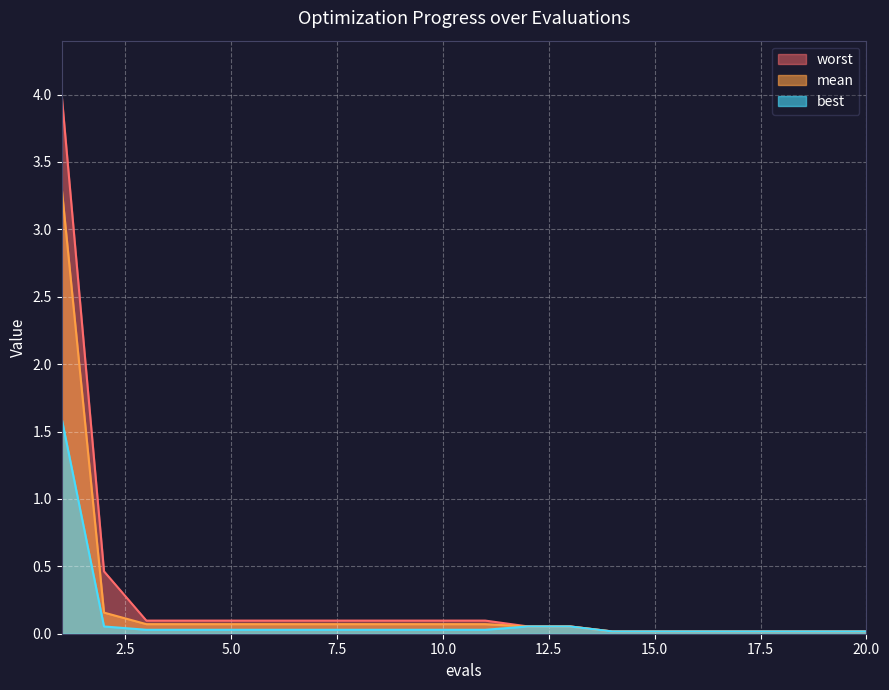

What is the maximum value shown in the chart?

4.0